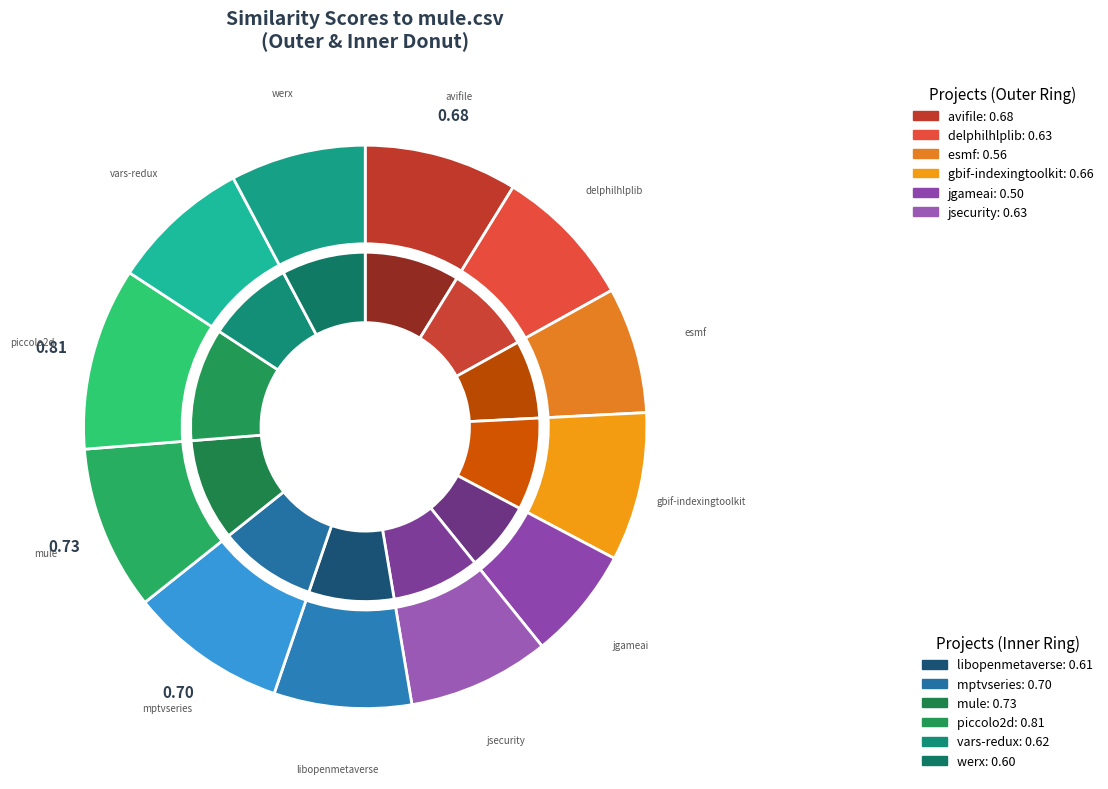

How many slices are in this pie chart?

12